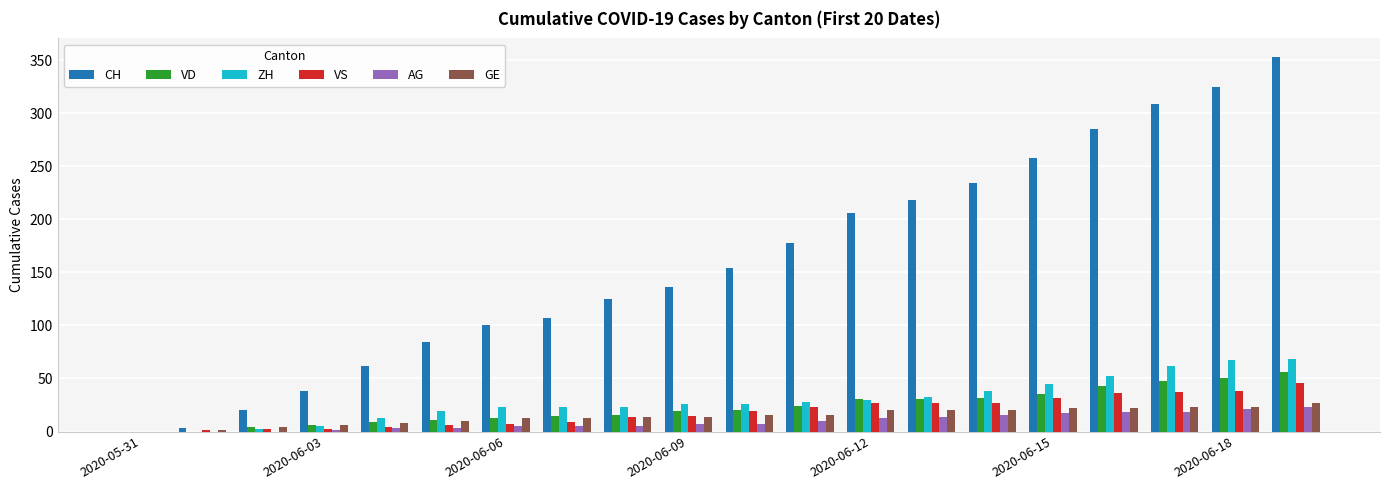

Which series has the largest total across all categories?

CH